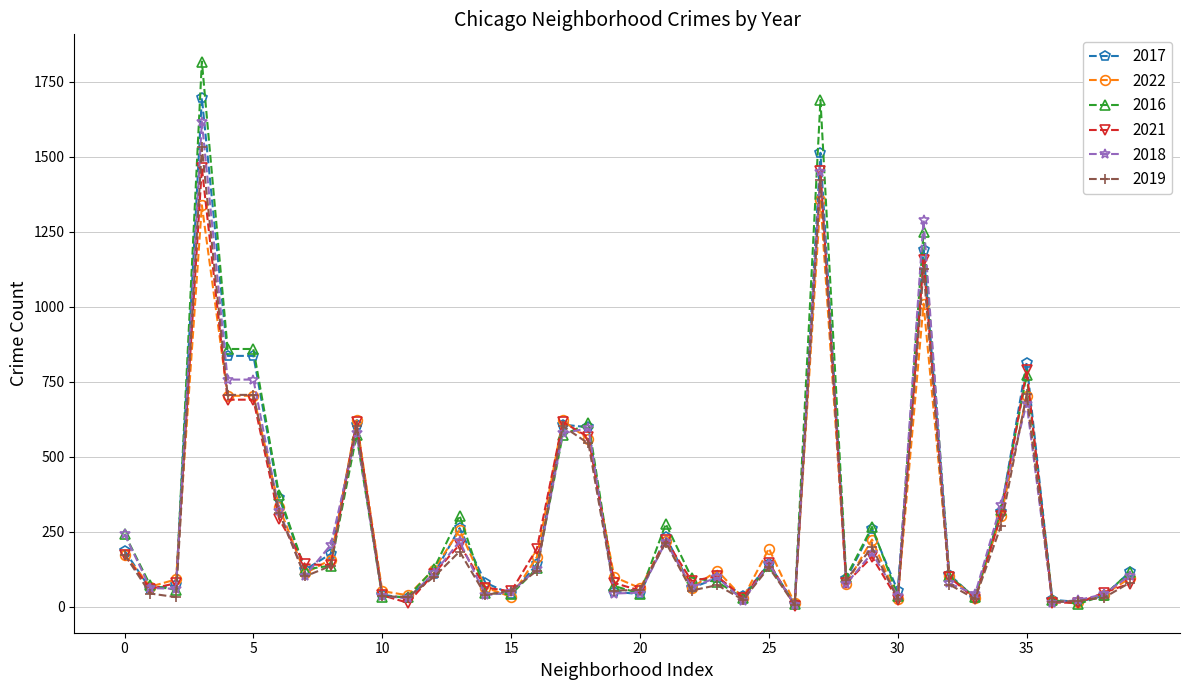

What are all the series names shown in the legend?

2017, 2022, 2016, 2021, 2018, 2019